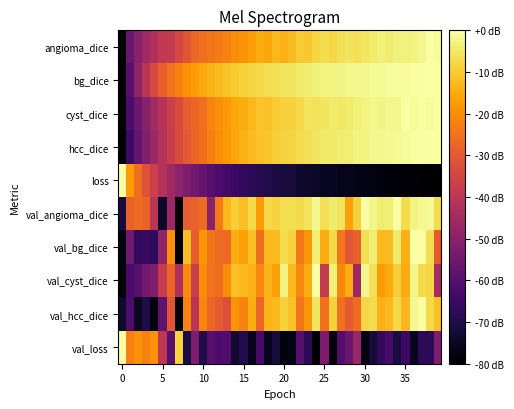

What is the smallest value displayed?

-80.0